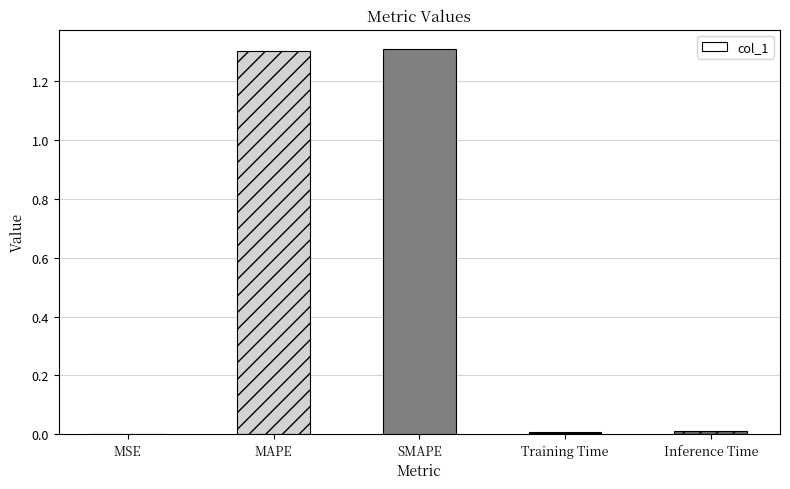

True or false: the data shows 0.0 at Inference Time.

True